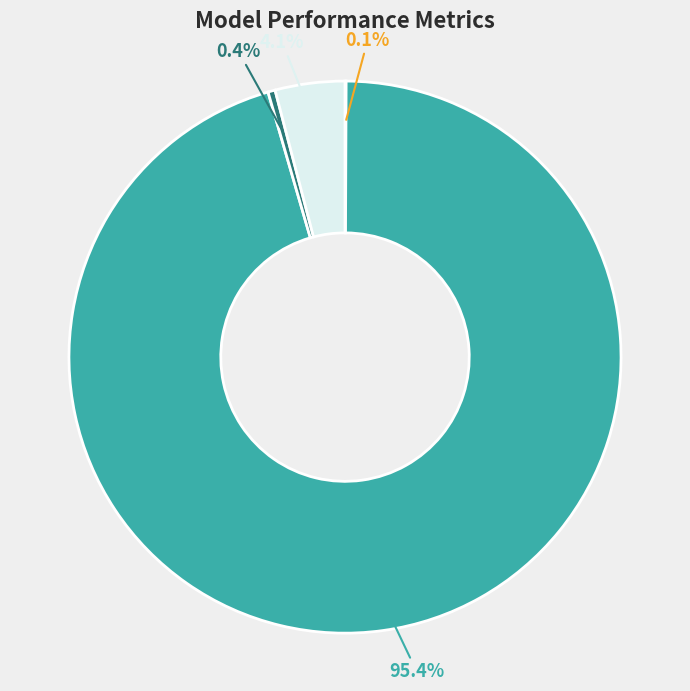

How much of the chart is everything except Inference Time?

95.9%